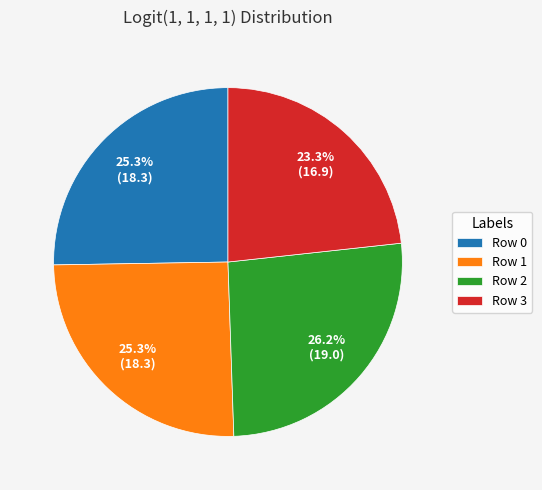

What is the smallest slice in the pie chart?

Row 3